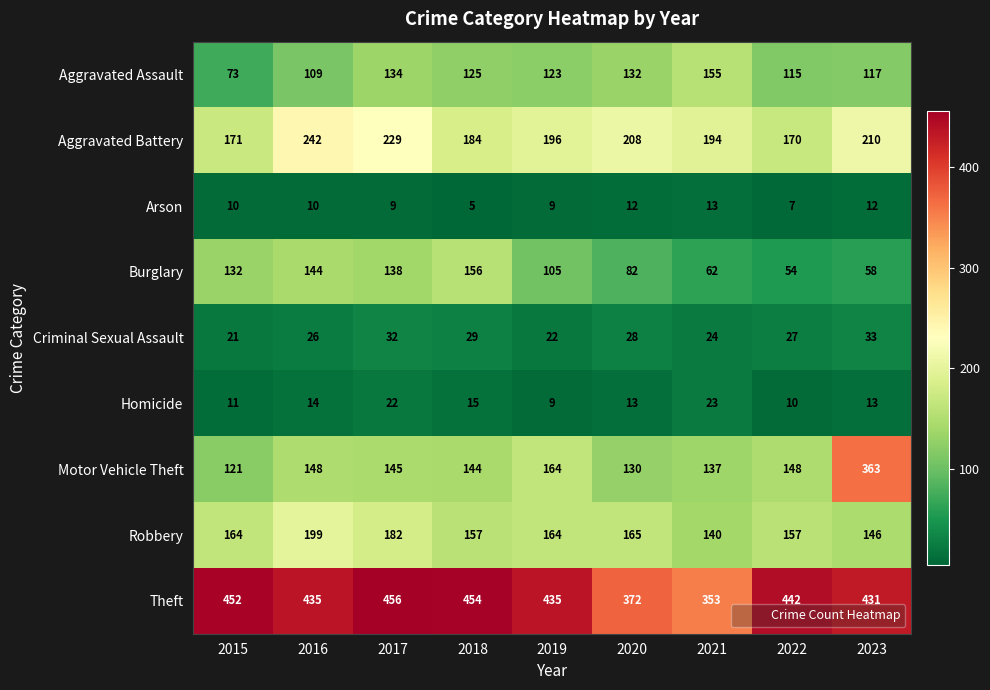

The Aggravated Assault series shows 134 at 2017. True or false?

True